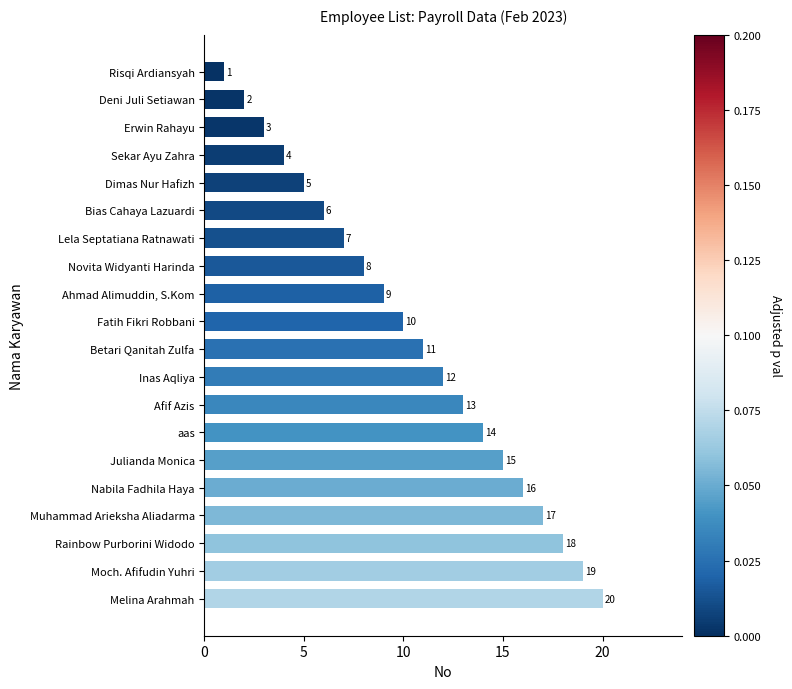

What is the label of the 6th bar from the bottom?

Julianda Monica